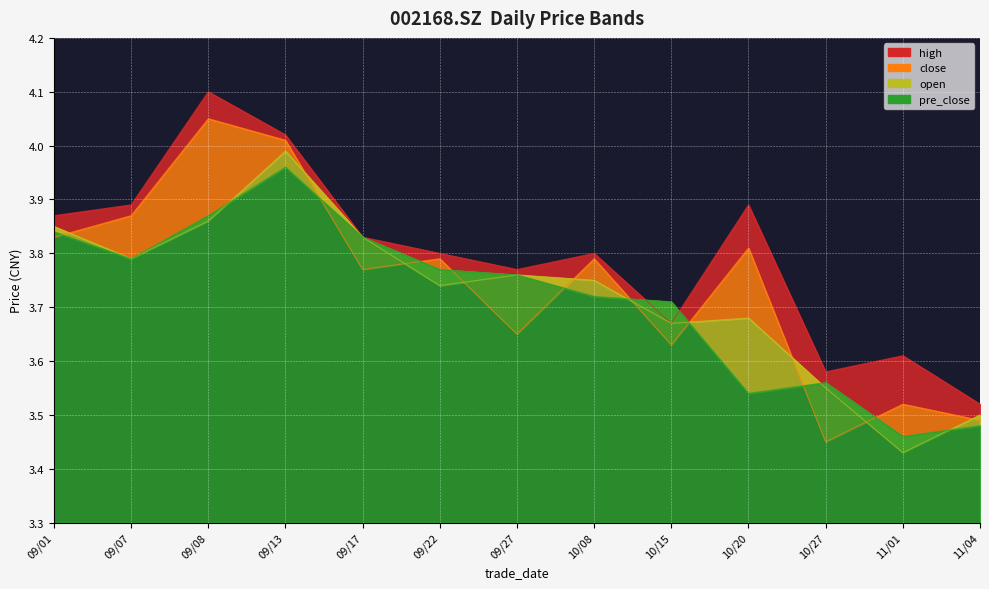

How many categories are shown in the chart?

13